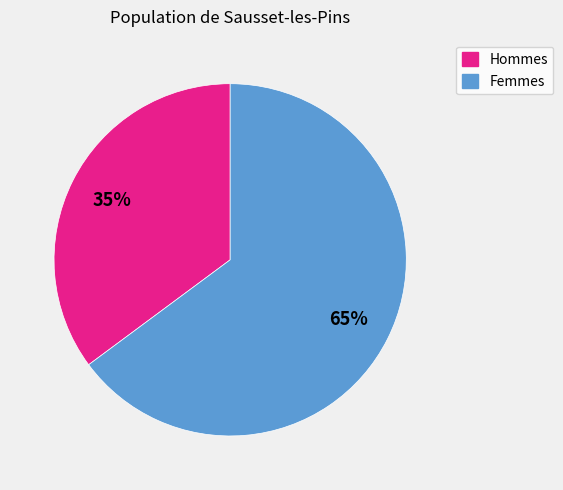

Is there any slice that represents more than half of the pie?

Yes